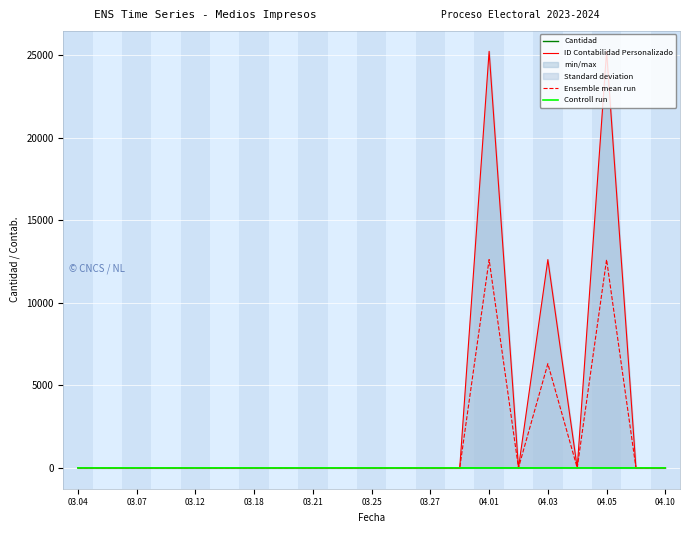

What is the maximum value shown in the chart?

25228.0